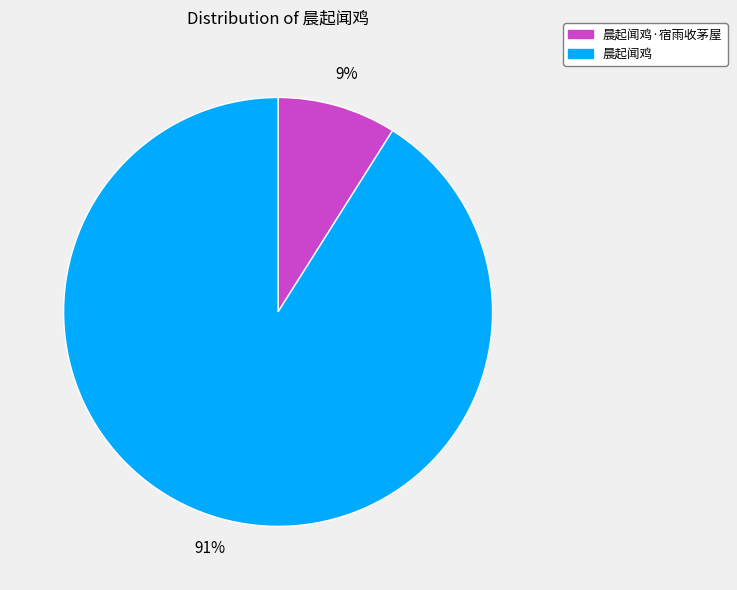

How many segments does this pie chart have?

2